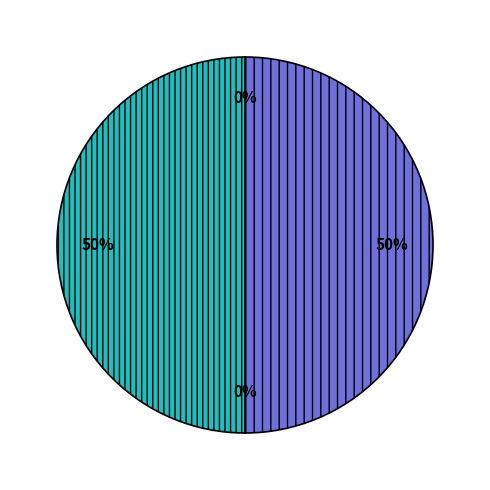

To the nearest percent, what is the difference between the largest and smallest slice percentages?

50%